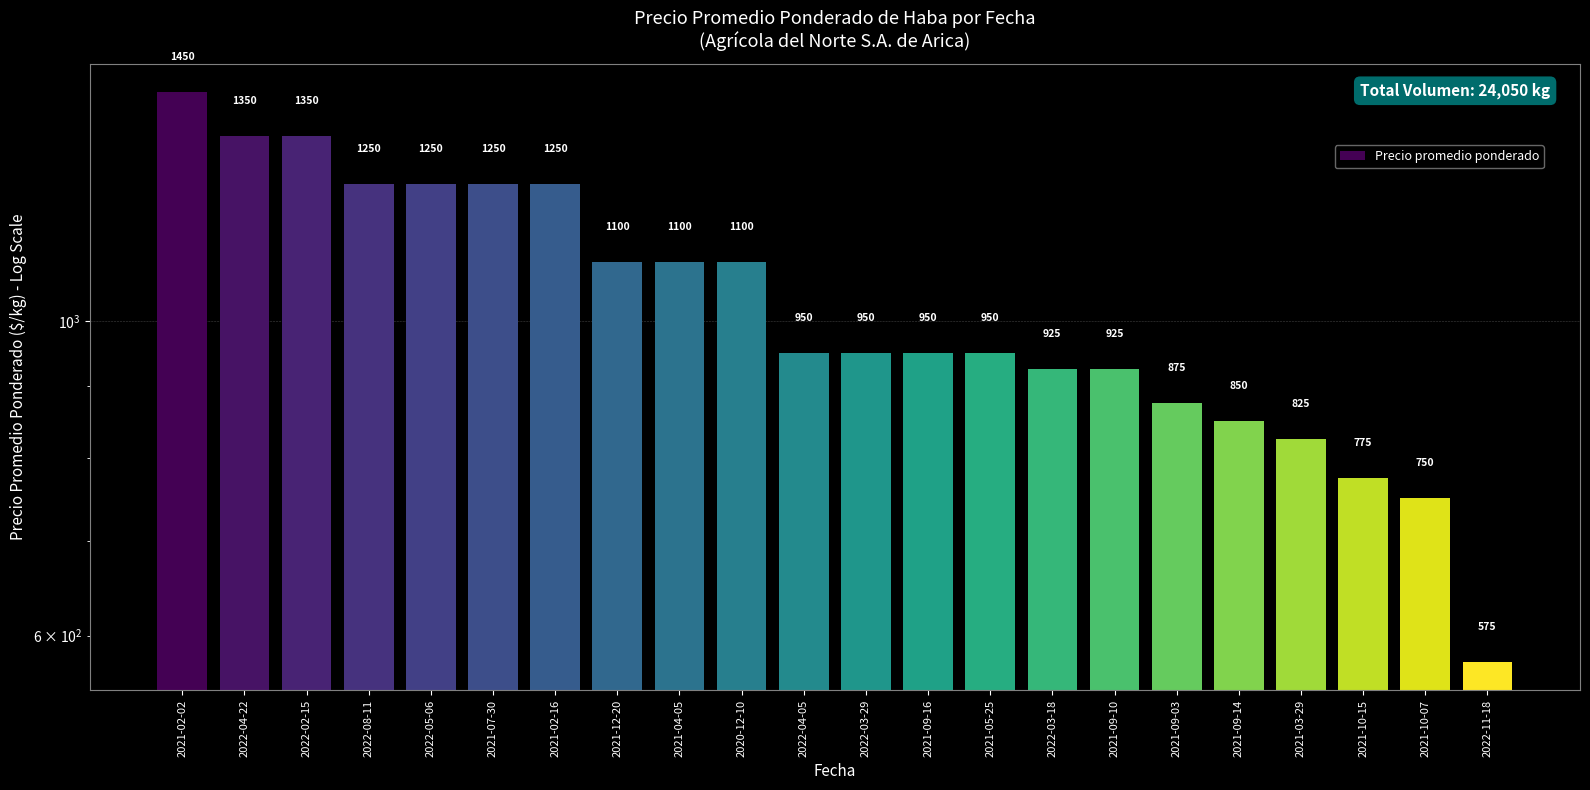

Reading right to left, extract all data points from this chart.

2022-11-18=575	2021-10-07=750	2021-10-15=775	2021-03-29=825	2021-09-14=850	2021-09-03=875	2021-09-10=925	2022-03-18=925	2021-05-25=950	2021-09-16=950	2022-03-29=950	2022-04-05=950	2020-12-10=1100	2021-04-05=1100	2021-12-20=1100	2021-02-16=1250	2021-07-30=1250	2022-05-06=1250	2022-08-11=1250	2022-02-15=1350	2022-04-22=1350	2021-02-02=1450